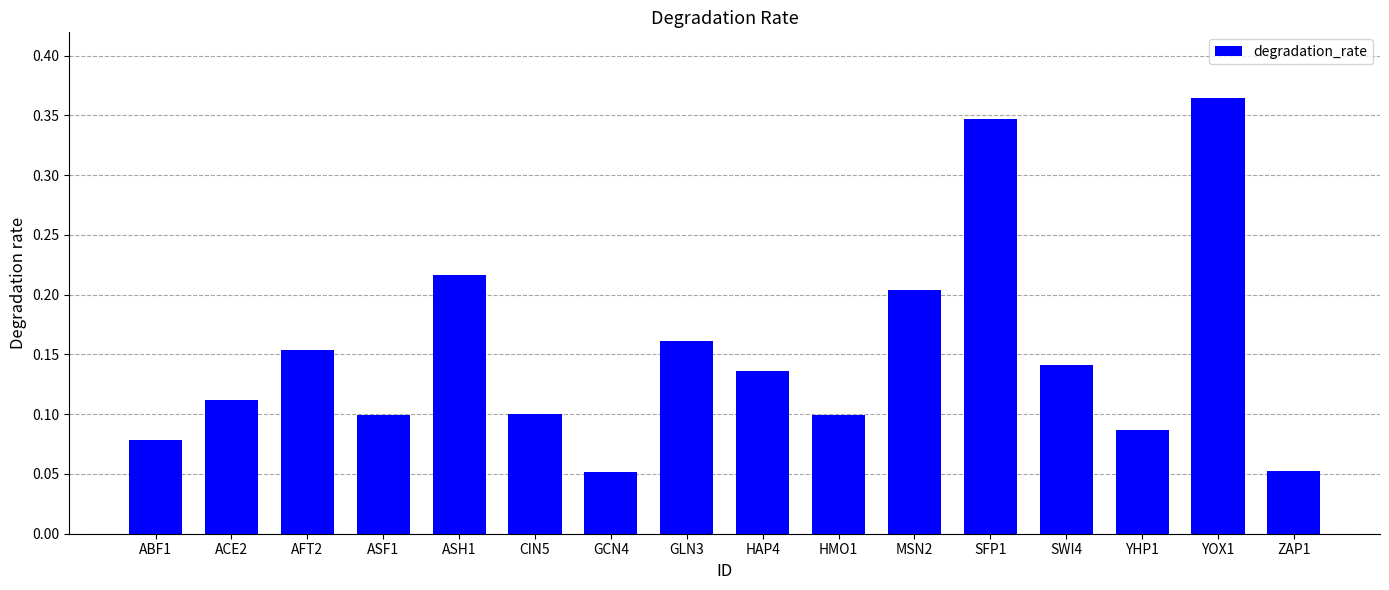

Is it true that the value at ASF1 is 0.1?

True